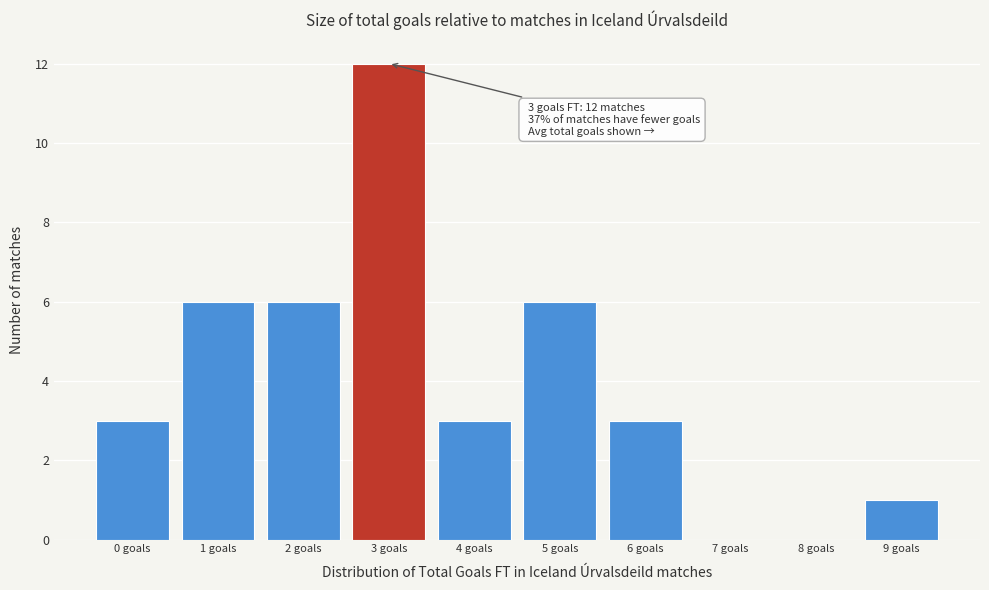

Reading left to right, transcribe all the data shown in this chart.

0 goals=3	1 goals=6	2 goals=6	3 goals=12	4 goals=3	5 goals=6	6 goals=3	7 goals=0	8 goals=0	9 goals=1